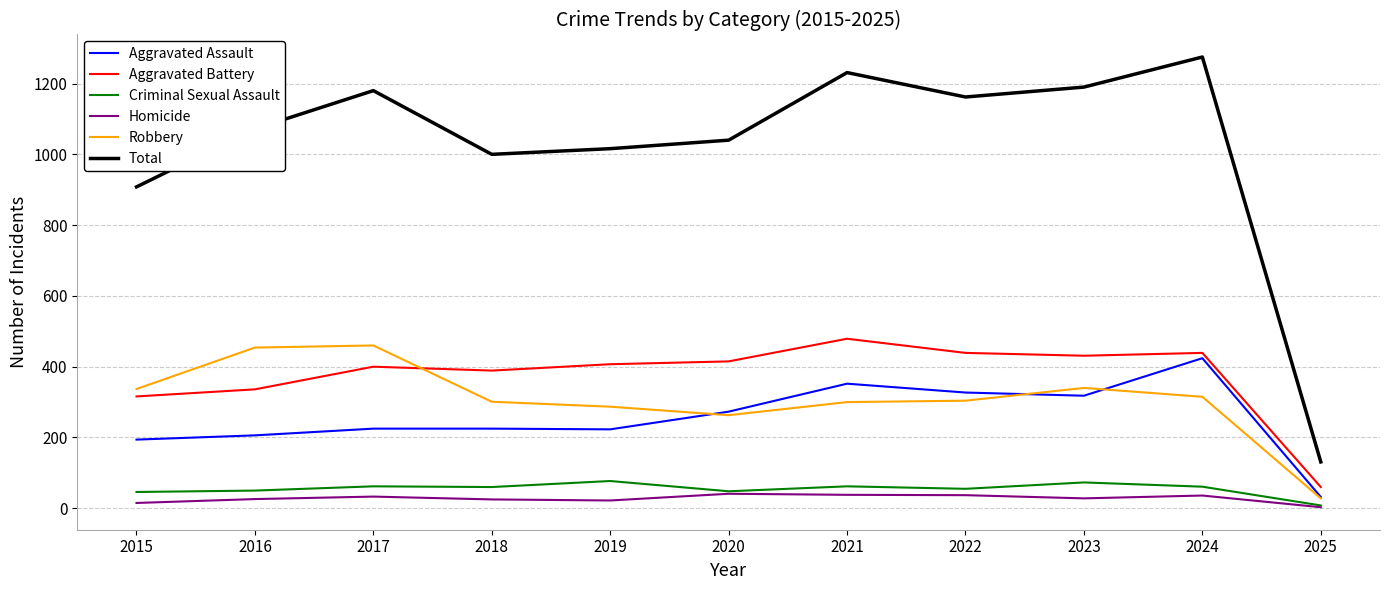

True or false: Total has more than 0 interior local peaks.

True